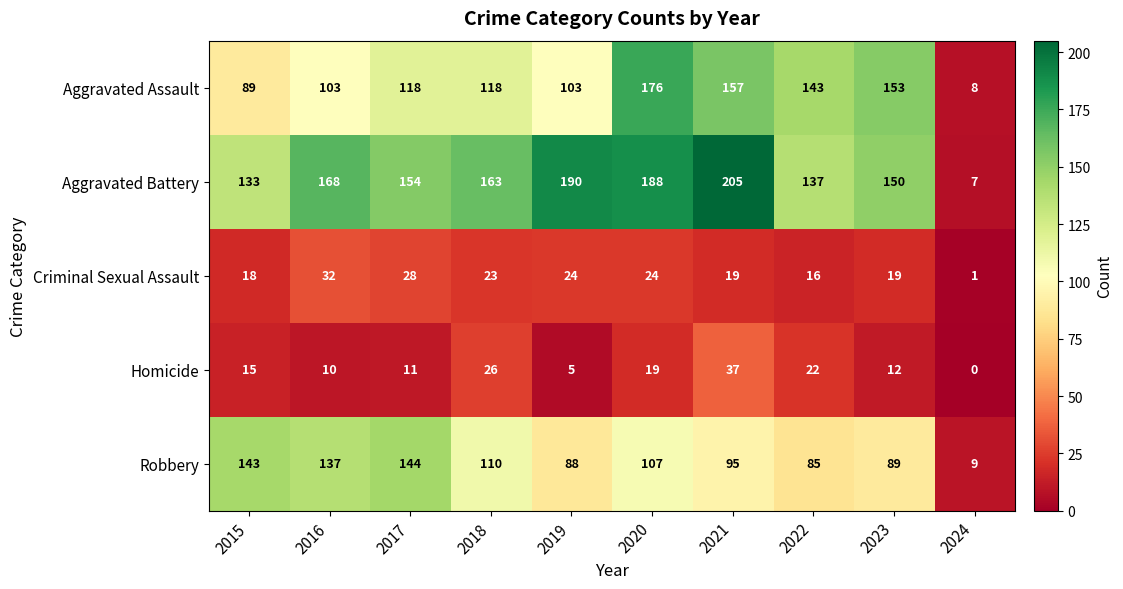

Between 2016 and 2020, which series saw the biggest shift?

Aggravated Assault